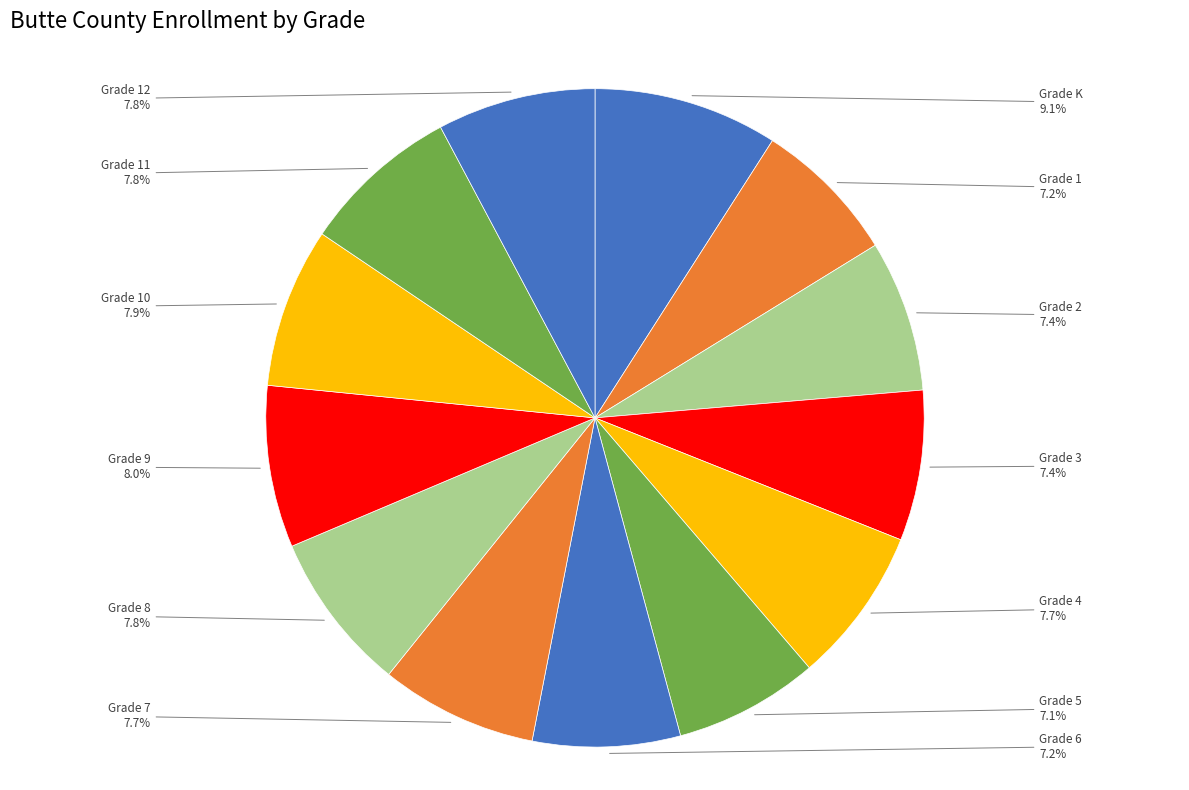

Count the number of slices in the pie.

13